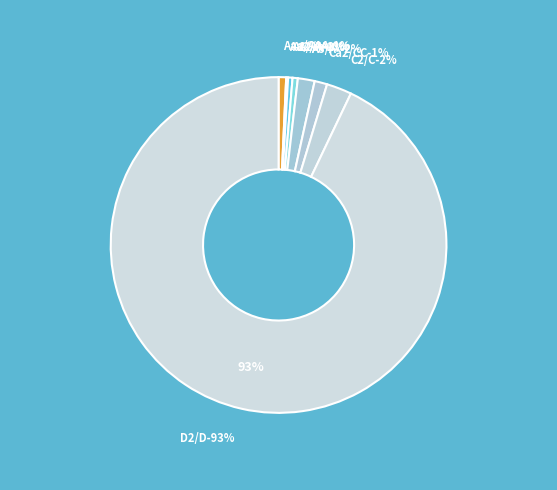

What is the largest slice in the pie chart?

D2/D